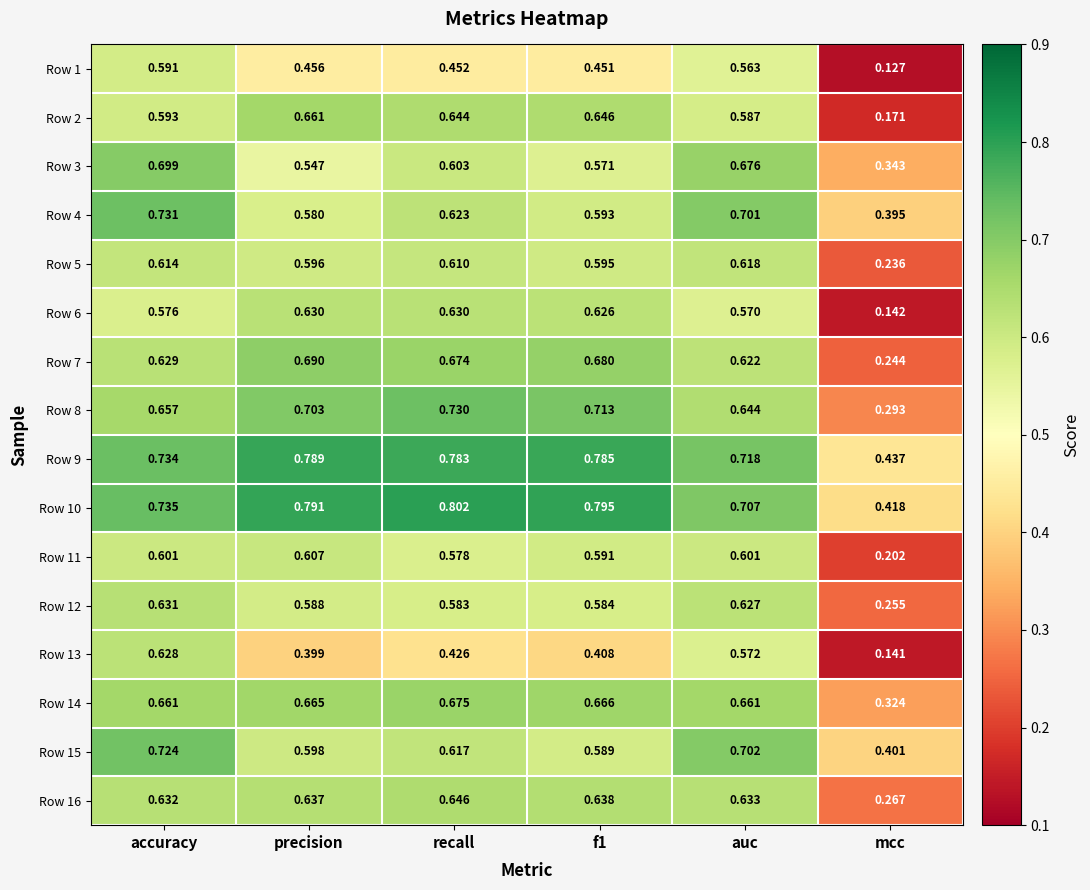

At which label is Row 4 closest to 0?

mcc